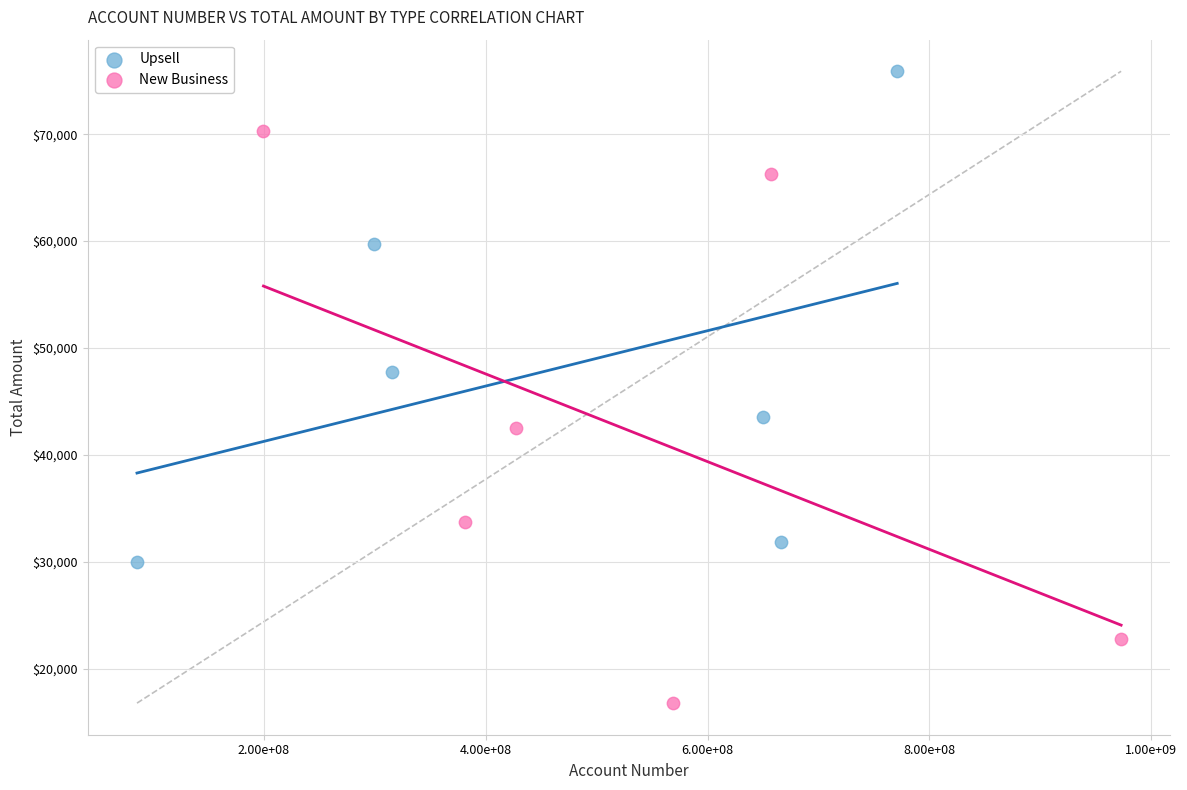

Which series has the widest spread of Y values?

New Business